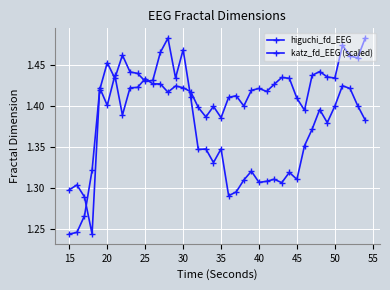

Does the chart have visible grid lines?

Yes